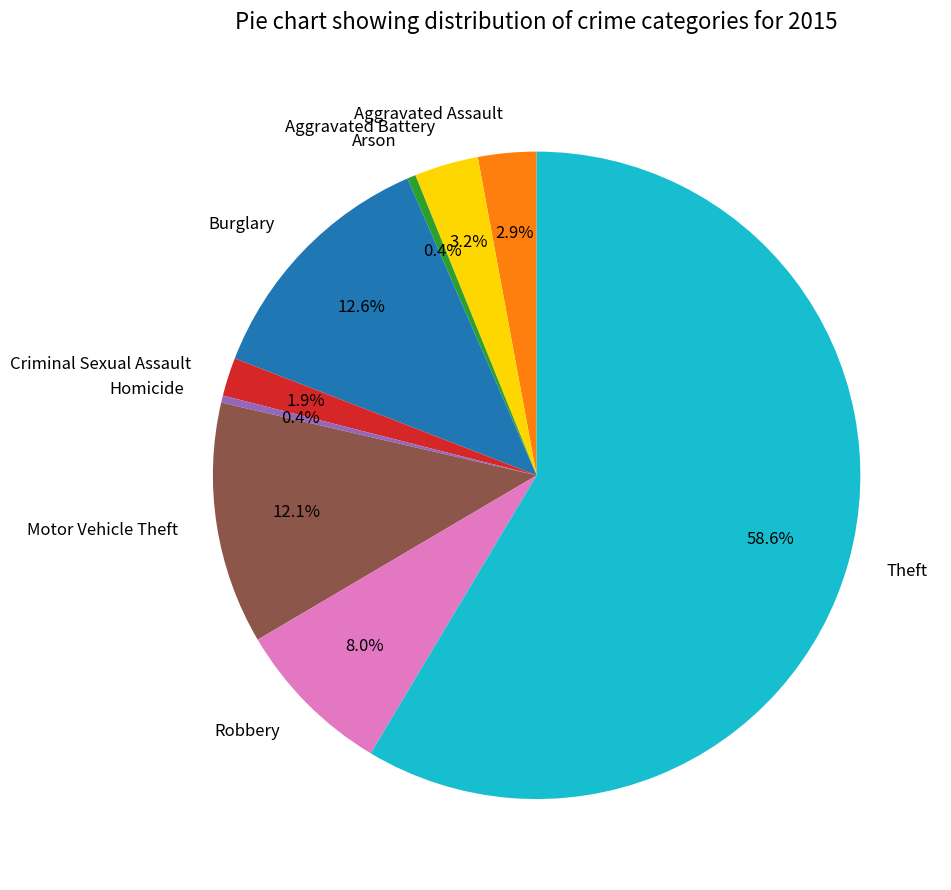

To the nearest percent, what portion does Burglary represent?

13%